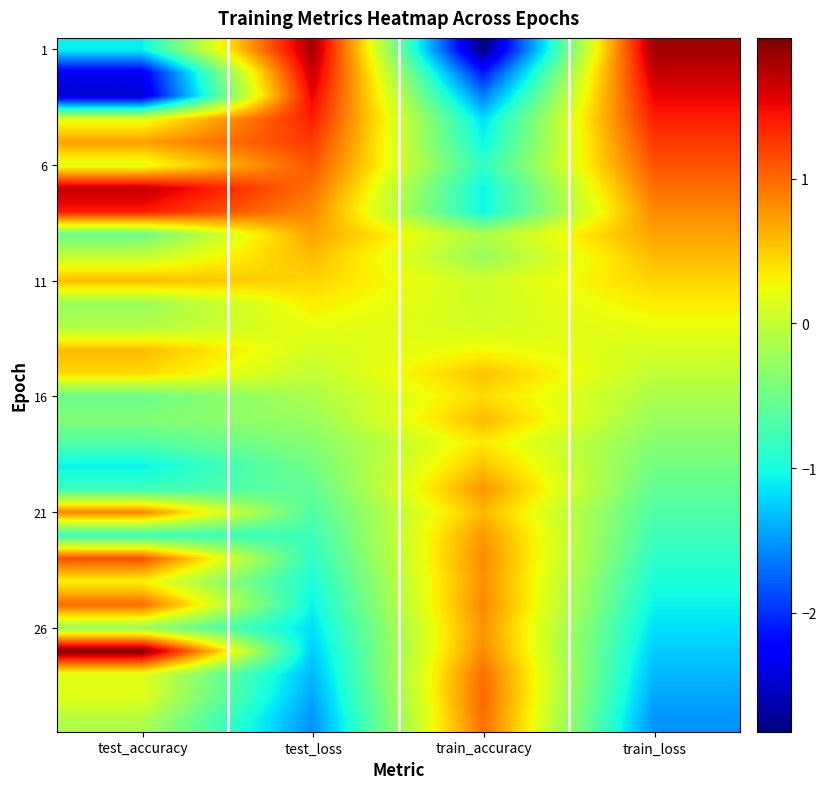

At which category does the chart reach its peak across all series?

test_accuracy